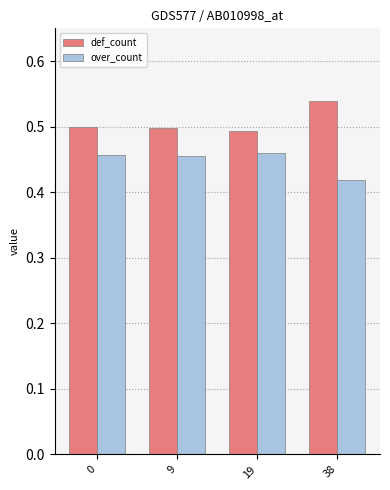

What is the sum of all over_count values?

1.8